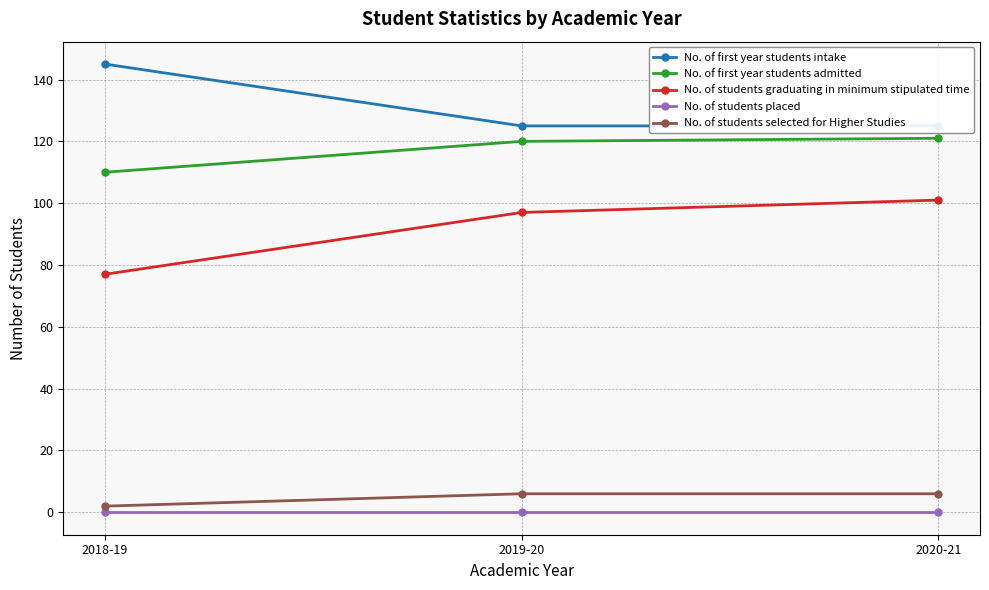

Reading left to right, transcribe all the data shown in this chart.

No. of first year students intake: 145	125	125
No. of first year students admitted: 110	120	121
No. of students graduating in minimum stipulated time: 77	97	101
No. of students placed: 0	0	0
No. of students selected for Higher Studies: 2	6	6